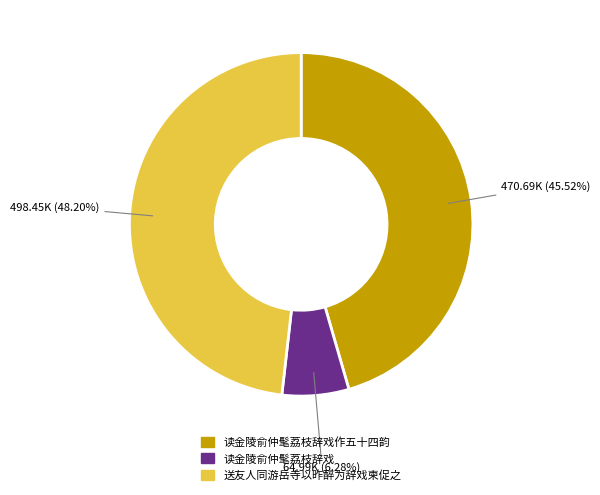

Is there any slice that represents more than half of the pie?

No